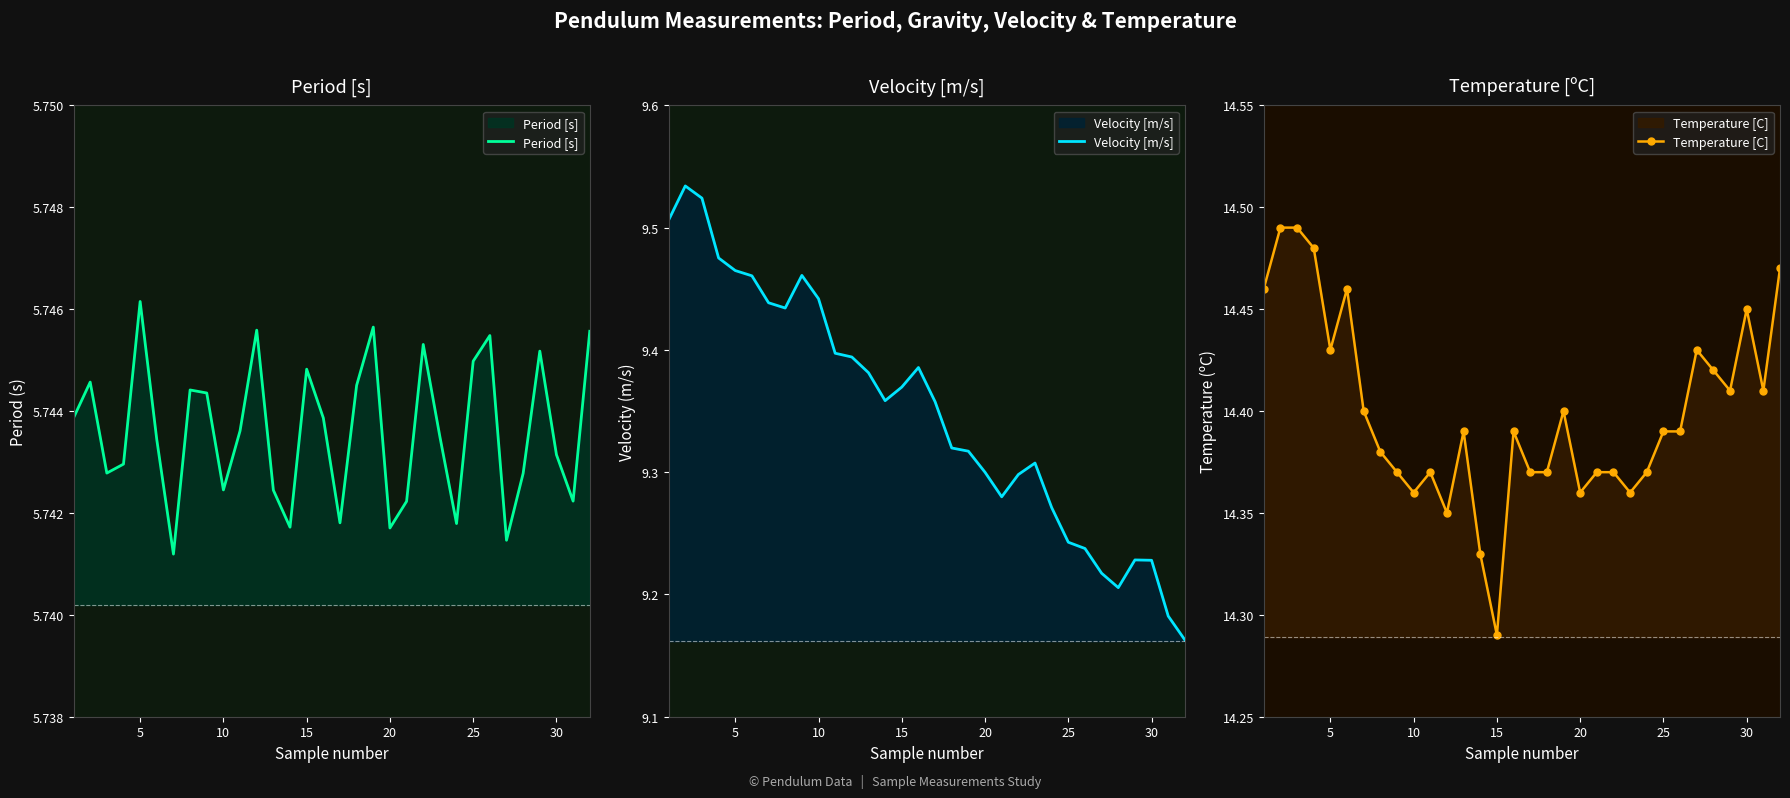

True or false: Period [s] has more than 0 interior local peaks.

True